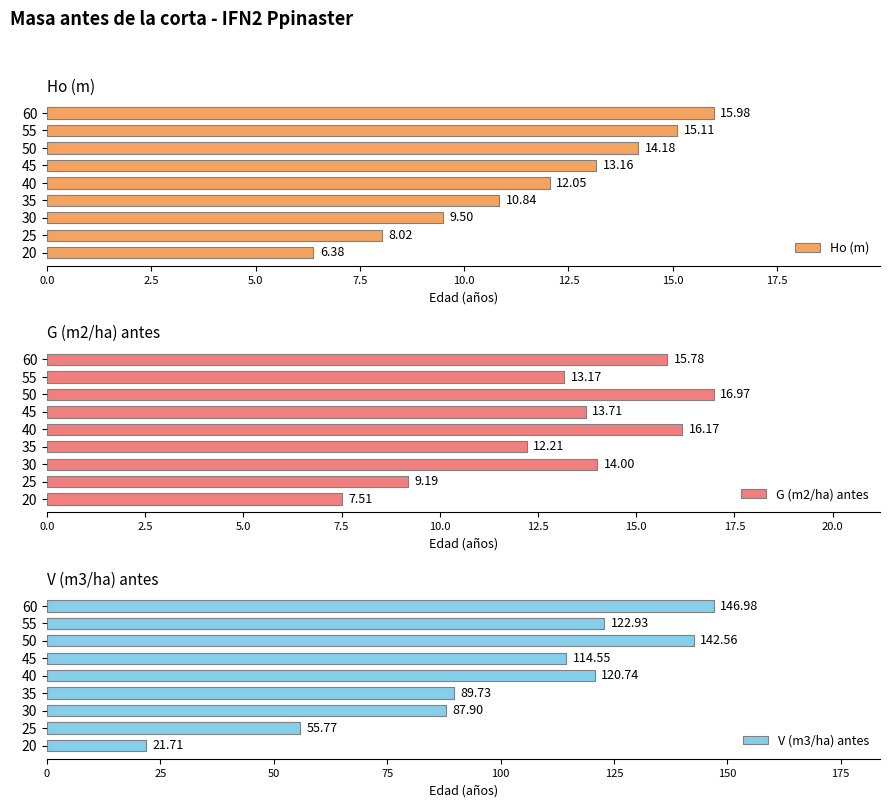

What are all the series names shown in the legend?

Ho (m), G (m2/ha) antes, V (m3/ha) antes